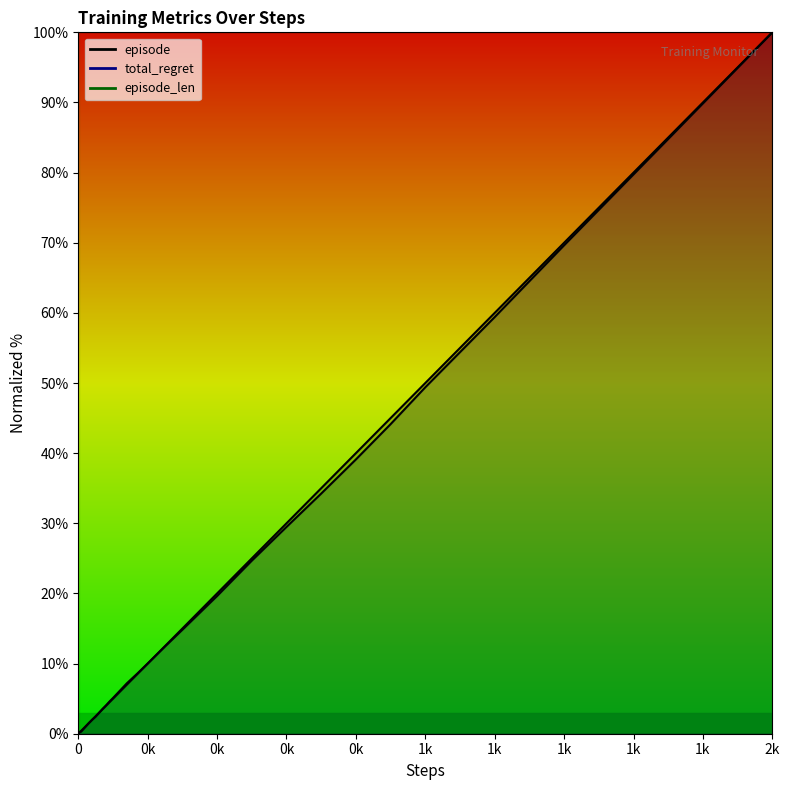

What is the total value across all series at 0k?

20.0